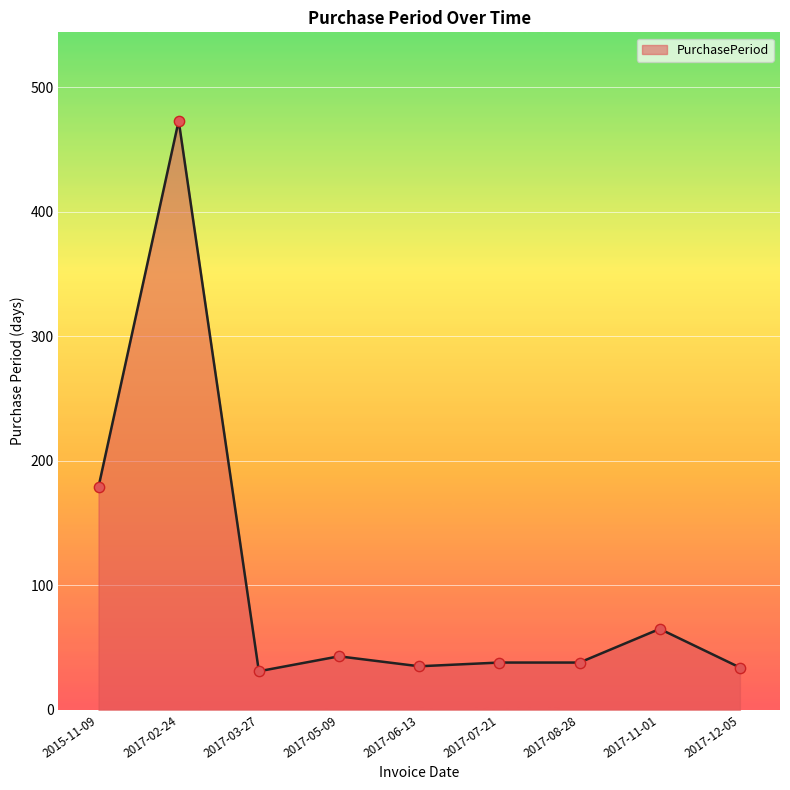

Approximately how many times larger is the value at 2017-08-28 compared to 2017-02-24?

0.1